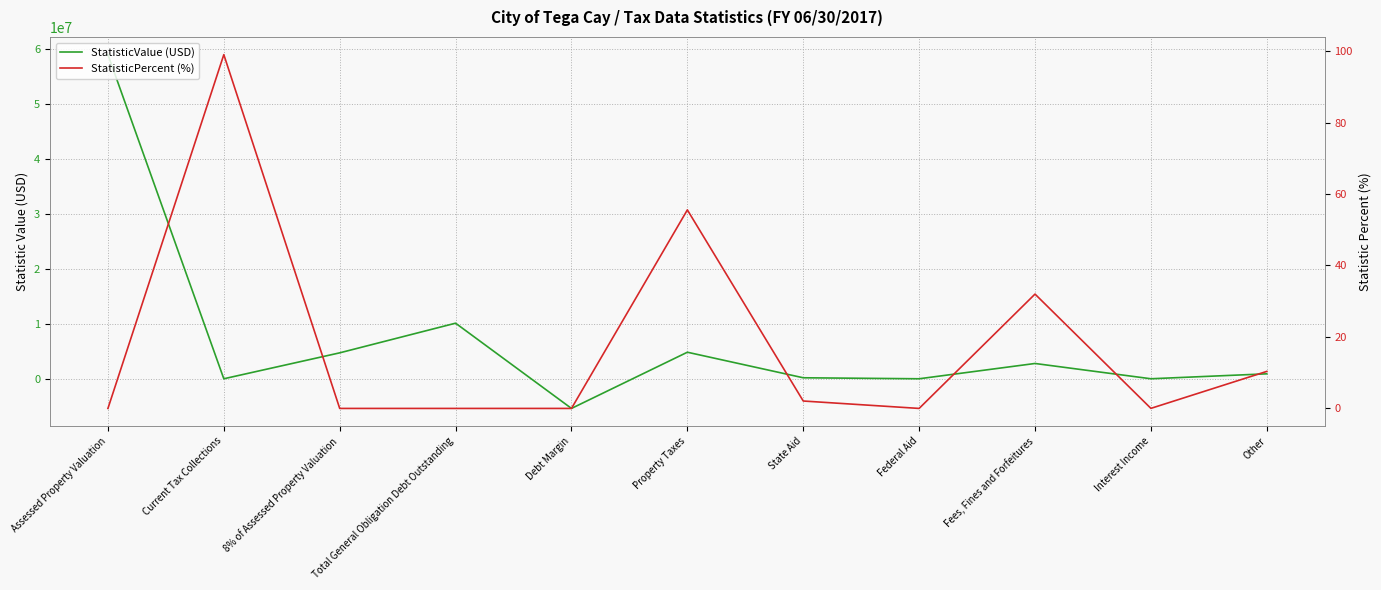

Where is the first local maximum for StatisticPercent (%)?

Current Tax Collections